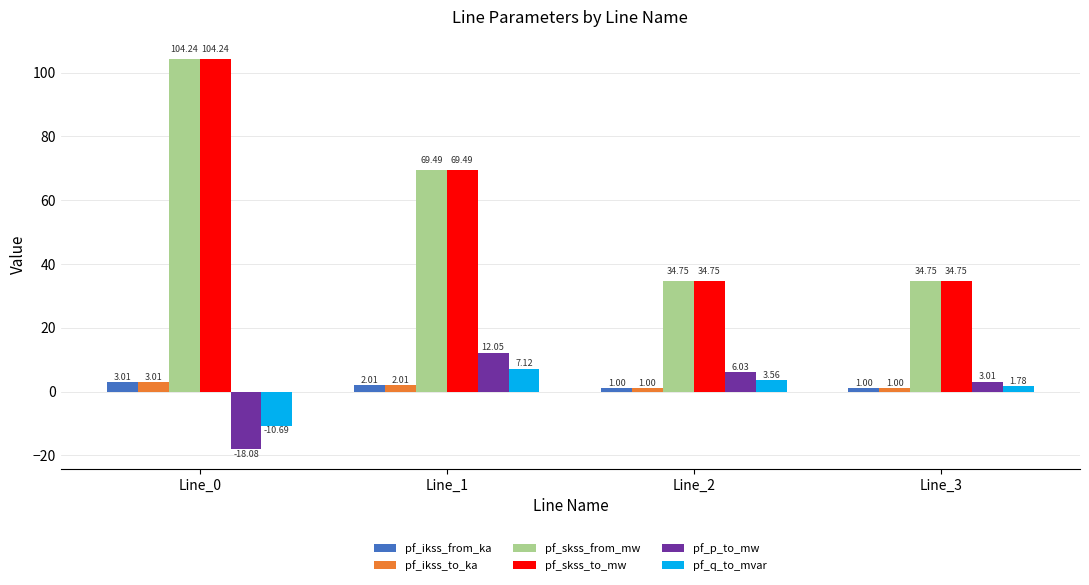

What is the spread (max minus min) of values at Line_0?

122.3